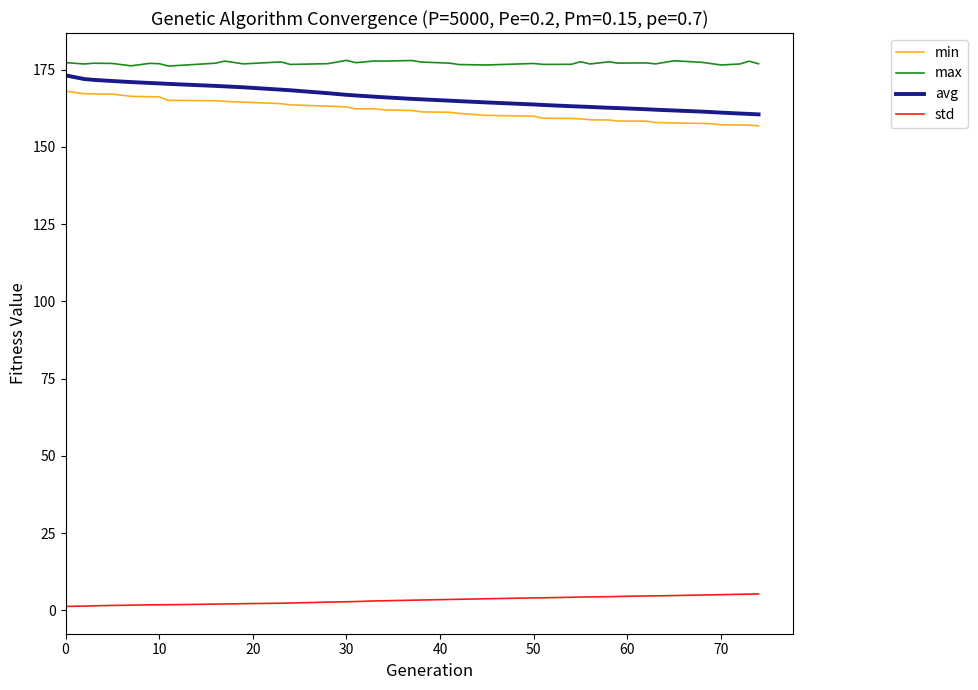

Which series has the largest total across all categories?

max